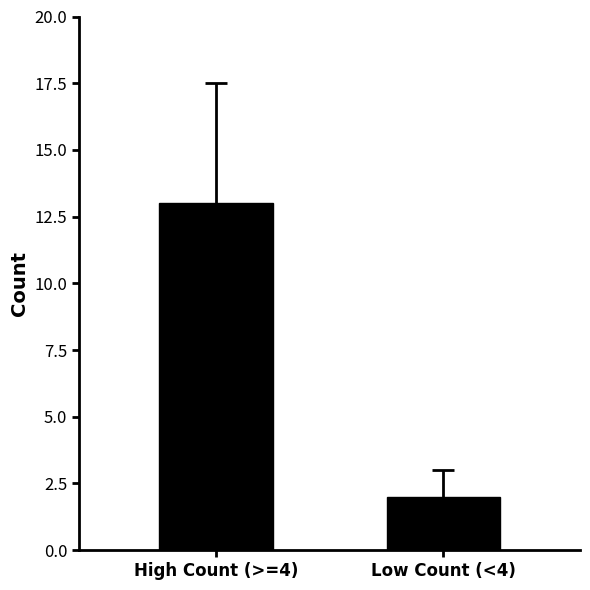

What is the minimum value shown in the chart?

2